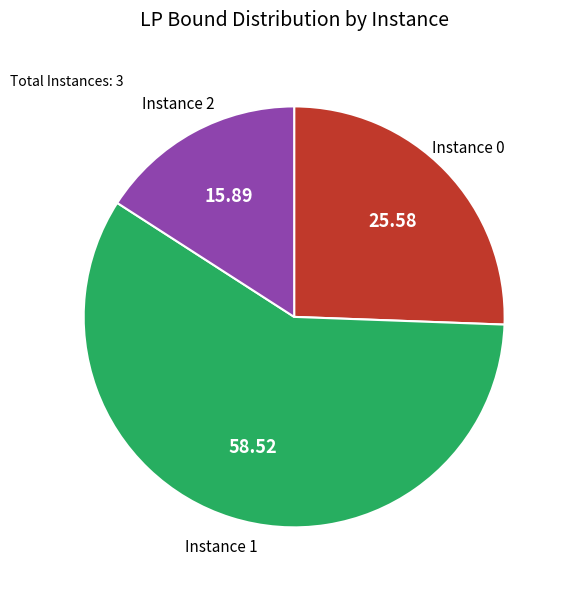

Combined, do Instance 2 and Instance 0 account for over 50%?

No